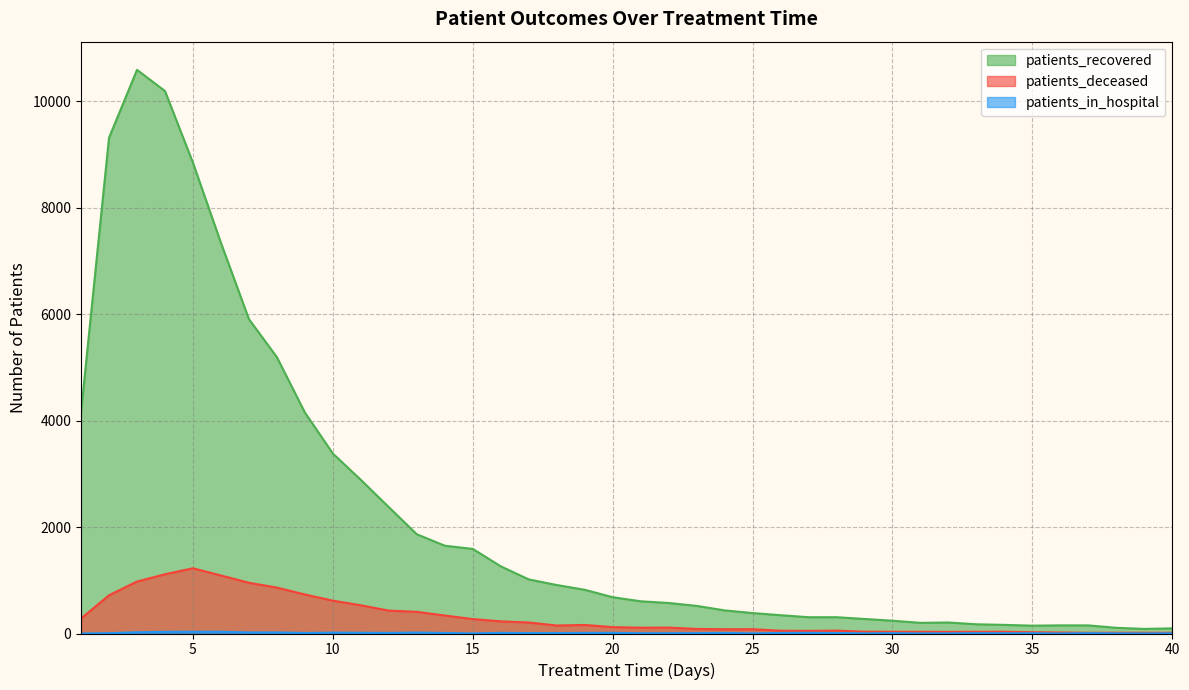

Is it true that patients_in_hospital equals 11 at 24?

True